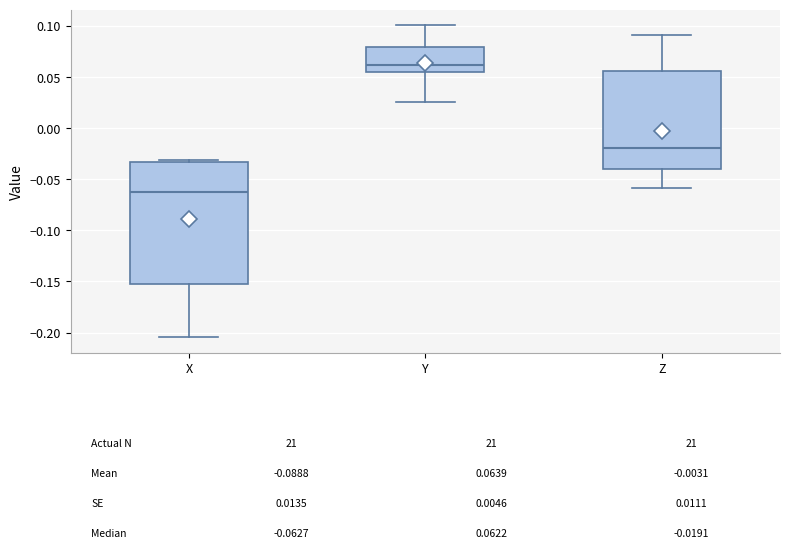

Reading left to right, read every box against the y-axis: the position of its median line, the range the box covers, and the ends of its whiskers. The values are not printed on the chart, so give them approximately, as read against the axis.

X: median -0.065, box -0.155 to -0.035, whiskers -0.205 to -0.030
Y: median 0.060, box 0.055 to 0.080, whiskers 0.025 to 0.100
Z: median -0.020, box -0.040 to 0.055, whiskers -0.060 to 0.090